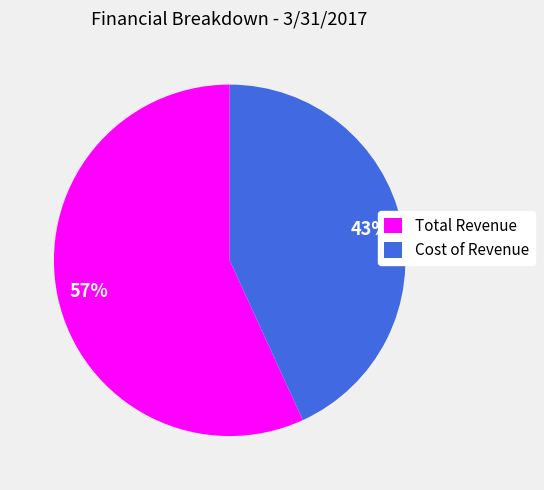

Is it true that Total Revenue is 70% of the pie?

False